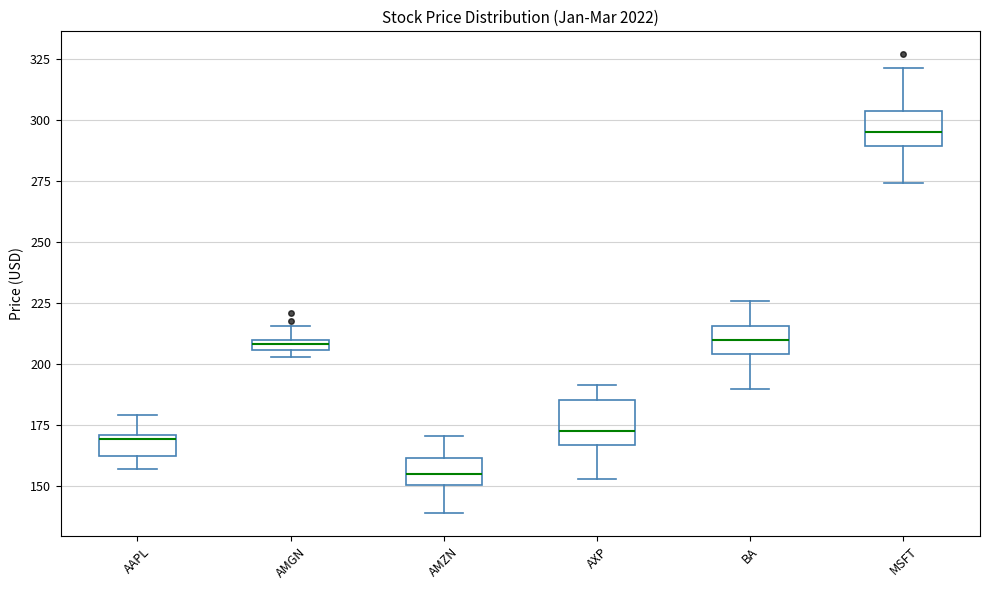

Where is the lower edge of the box for MSFT on the y-axis? The values are not printed on the chart, so give them approximately, as read against the axis.

290